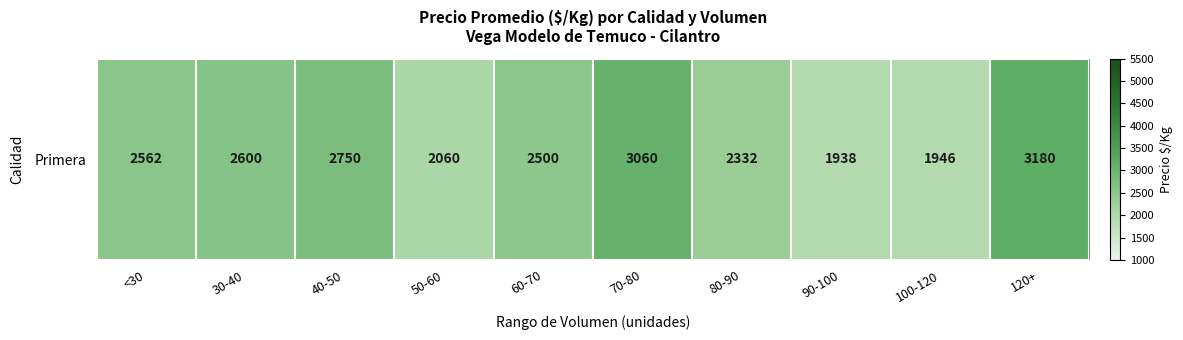

What is the ratio of the value at 30-40 to the value at 40-50?

0.9